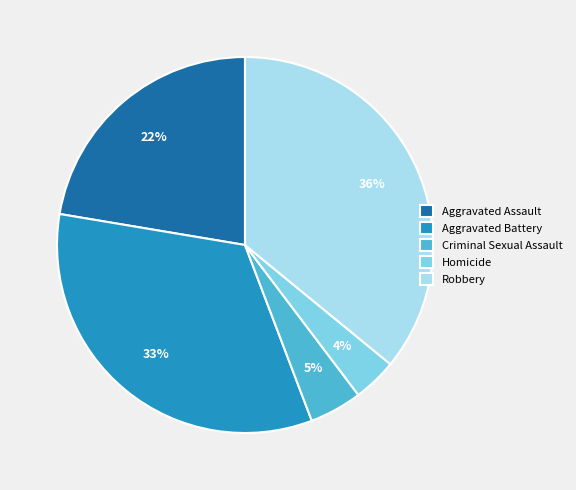

Rank the categories by value from lowest to highest.

Homicide, Criminal Sexual Assault, Aggravated Assault, Aggravated Battery, Robbery